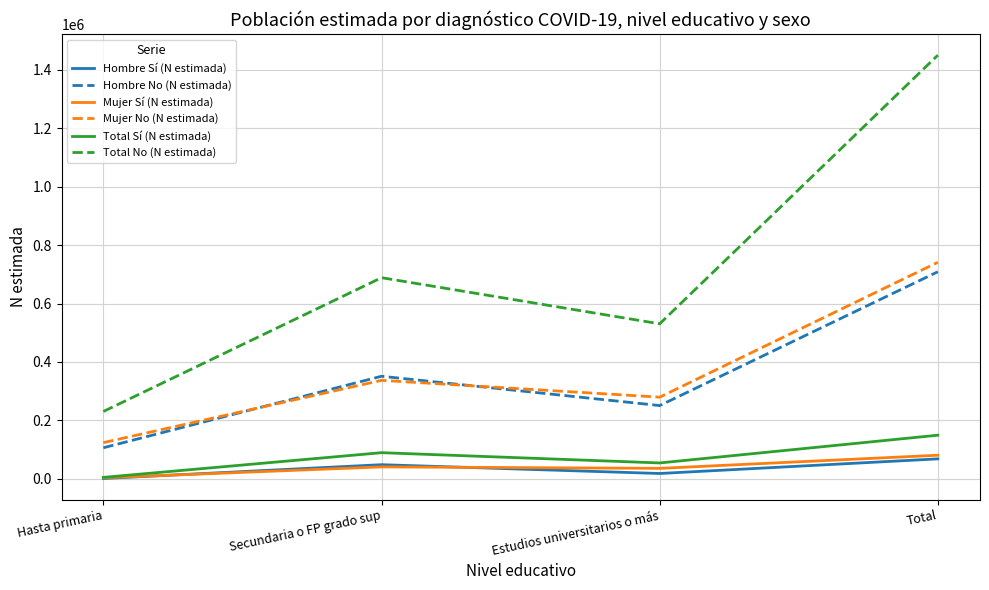

Which series has the largest total across all categories?

Total No (N estimada)